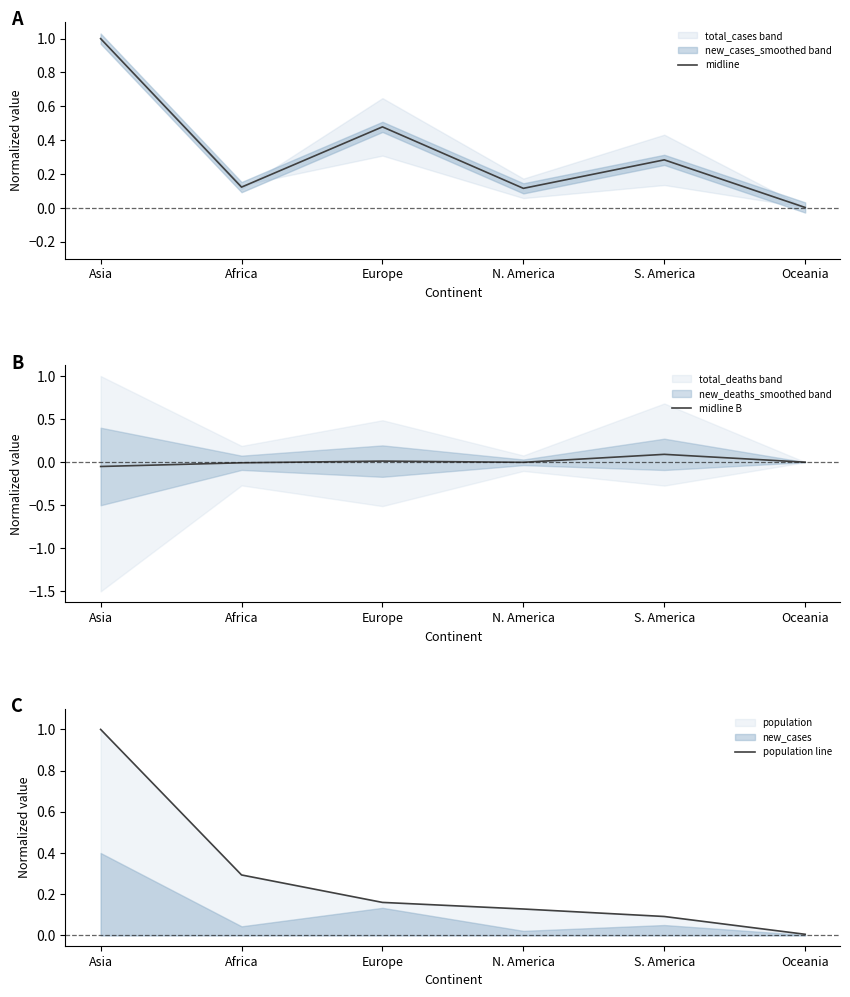

What is the label of the 6th point from the right?

Asia